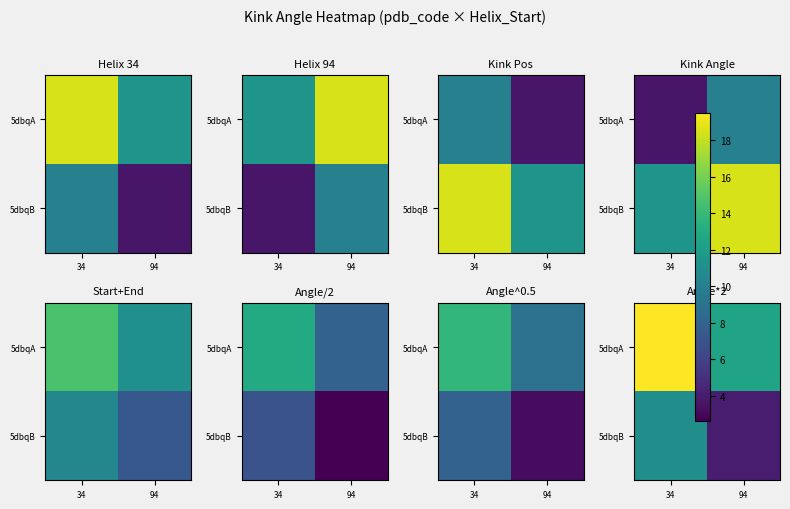

What is the smallest value displayed?

4.0